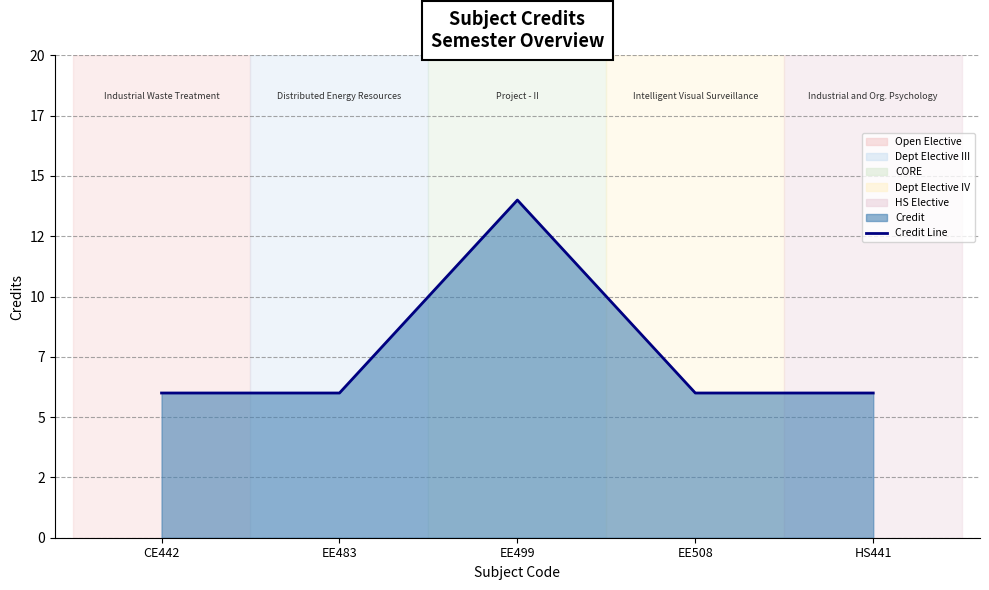

What is the greatest value displayed?

14